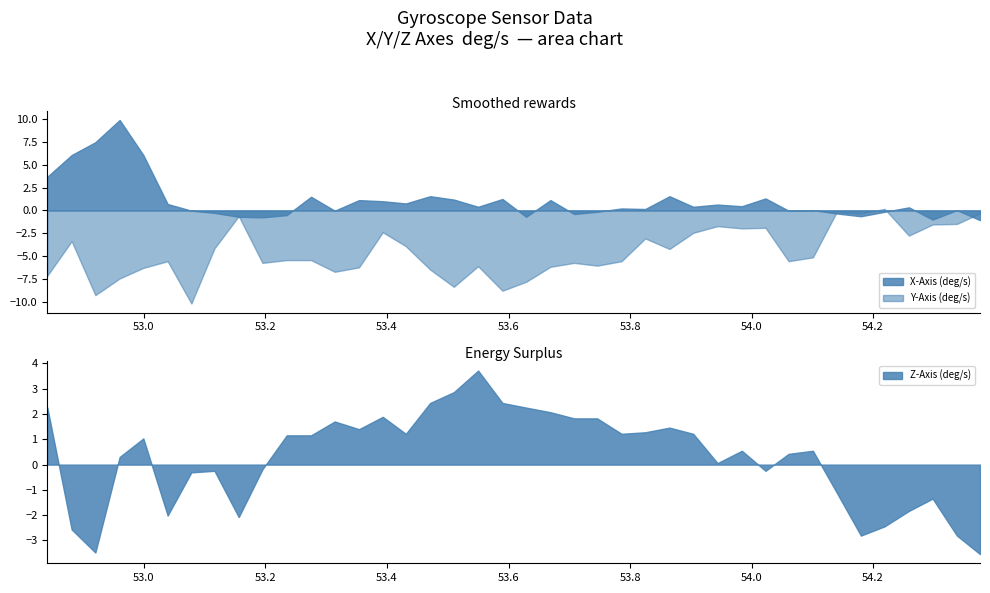

What is the lowest value of the X-Axis (deg/s) series?

-1.1